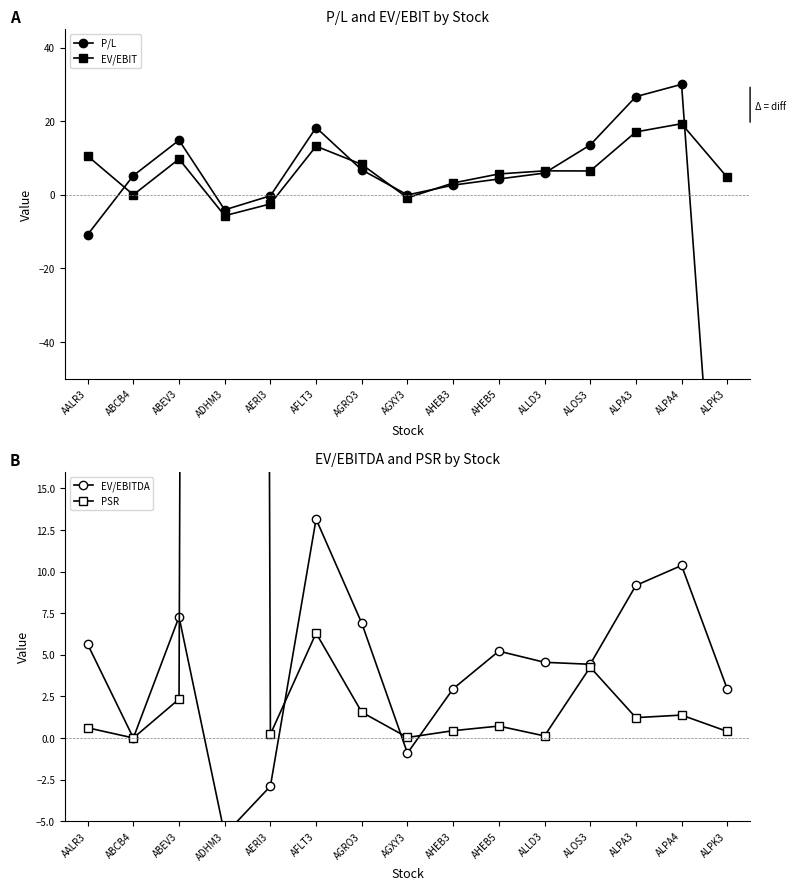

Is it true that EV/EBIT equals 5.7 at AHEB5?

True